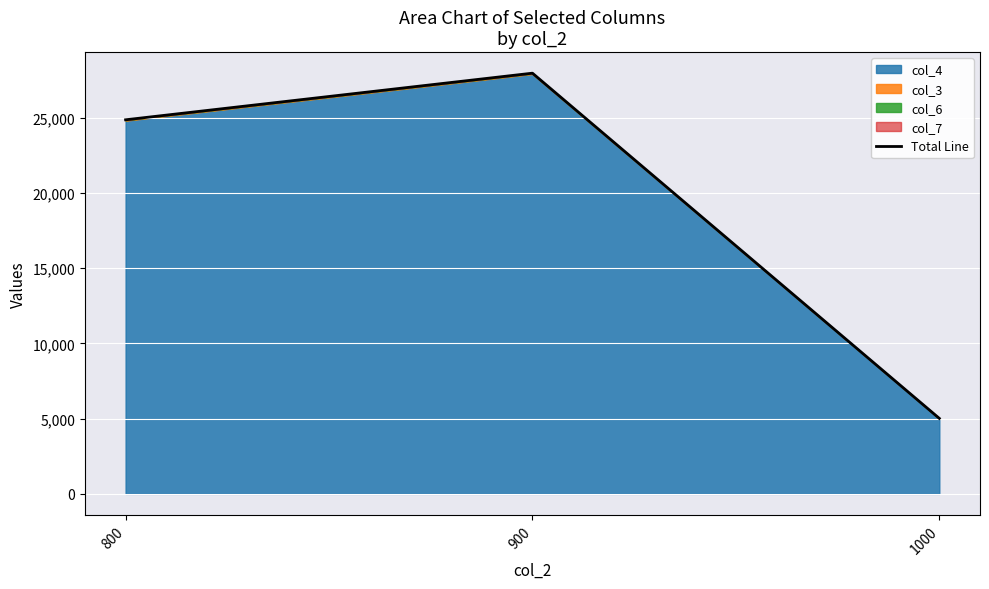

True or false: the data shows 5016 at 1000.

True